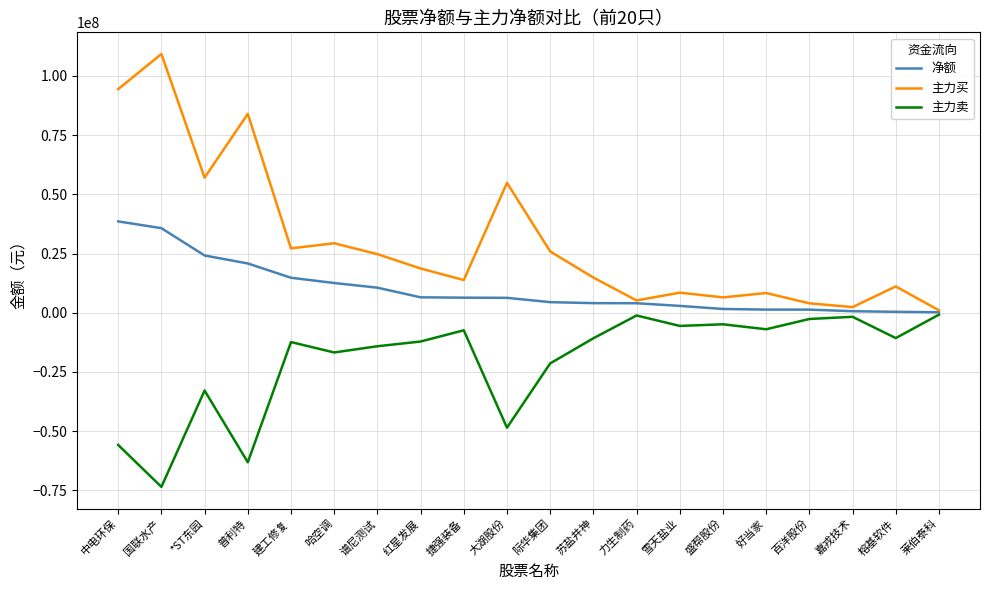

How many lines are shown in the chart?

3